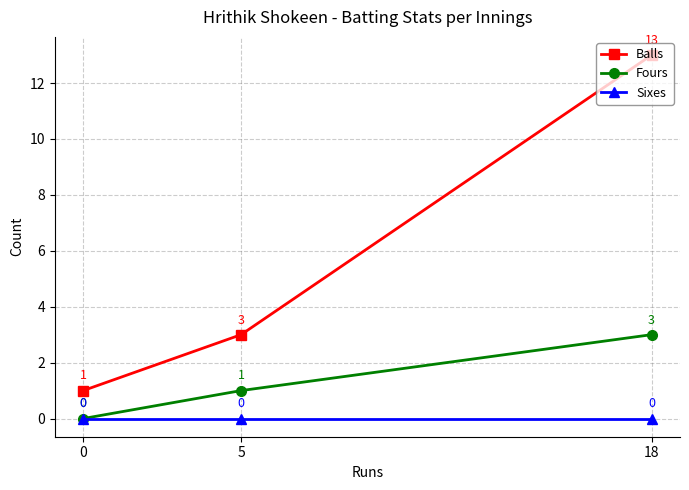

What is the average value of the Fours series?

1